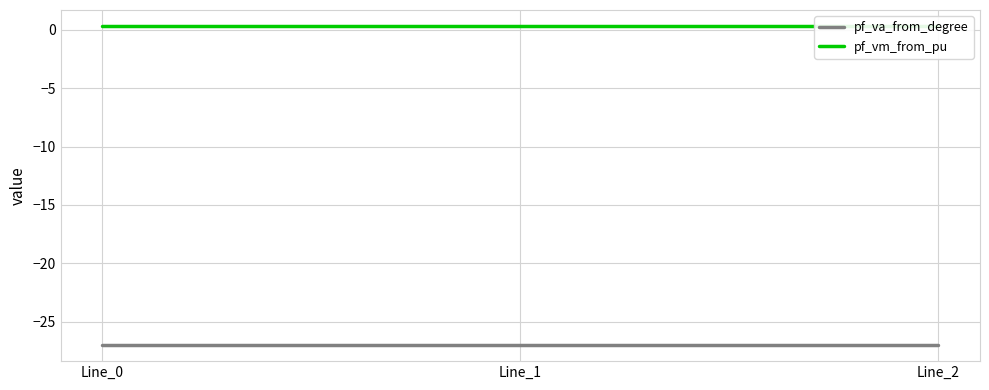

Rank the series by their average value, from highest to lowest.

pf_vm_from_pu, pf_va_from_degree